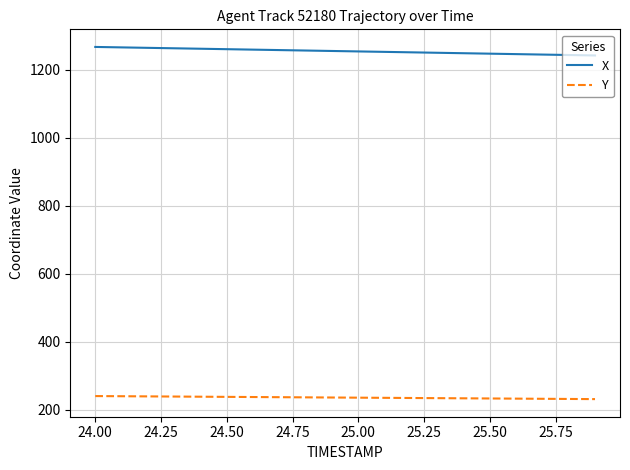

True or false: Y and X intersect in this chart.

False